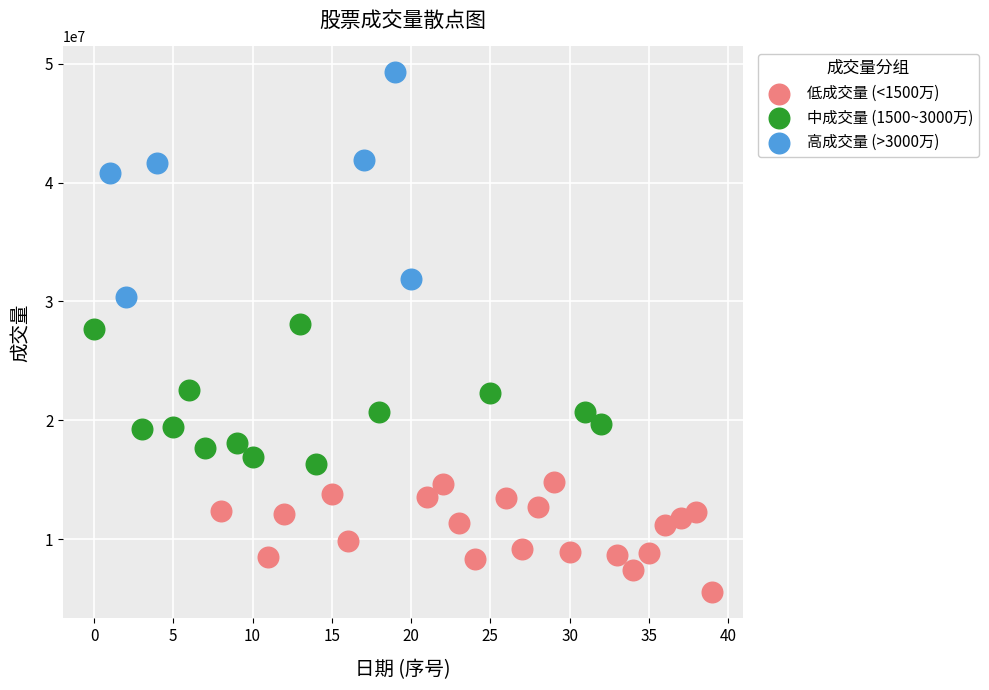

Which series has the widest spread of Y values?

高成交量 (>3000万)